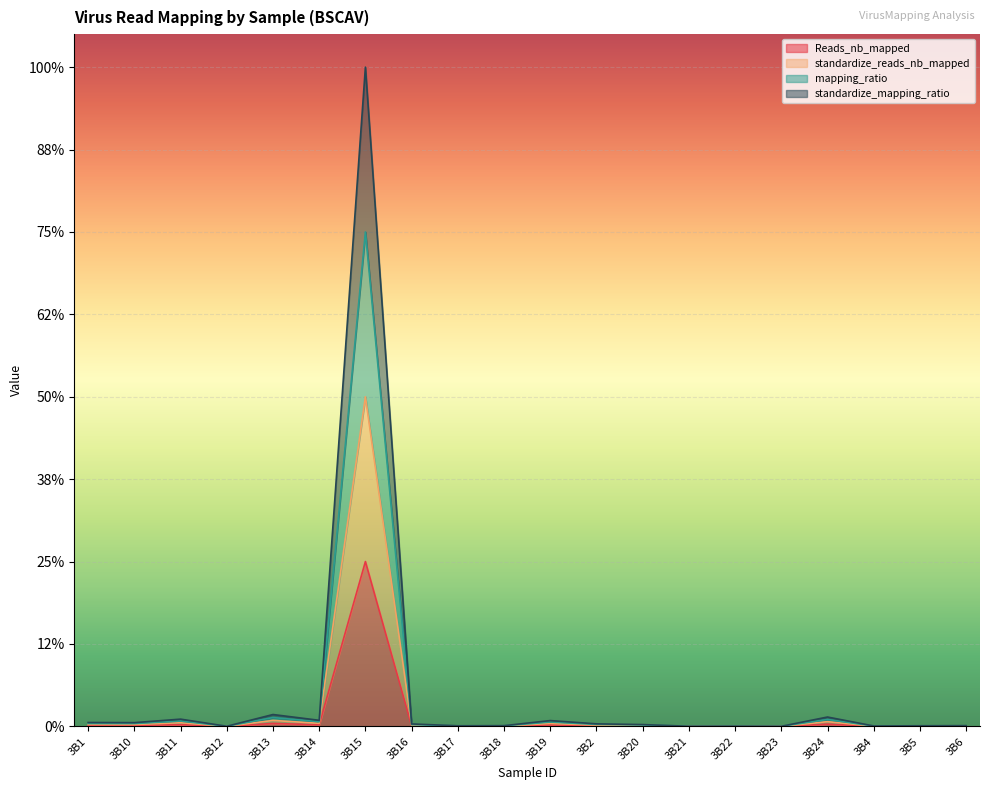

True or false: mapping_ratio and standardize_reads_nb_mapped intersect in this chart.

False